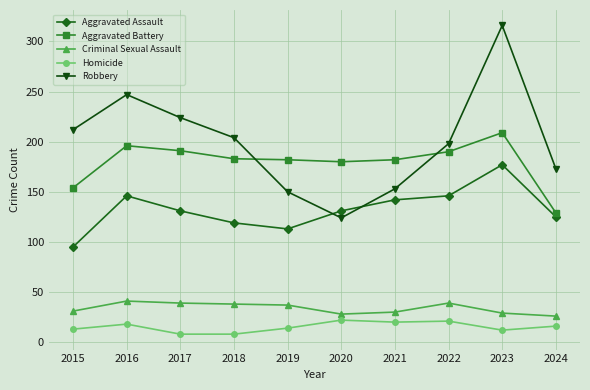

How many lines are shown in the chart?

5